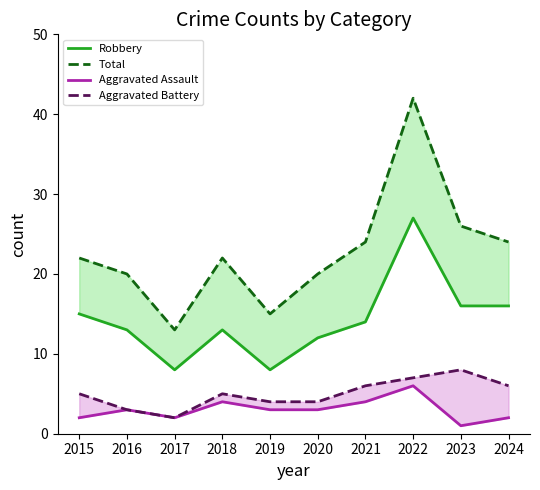

What is the difference between the second highest and minimum values in the Robbery series?

8